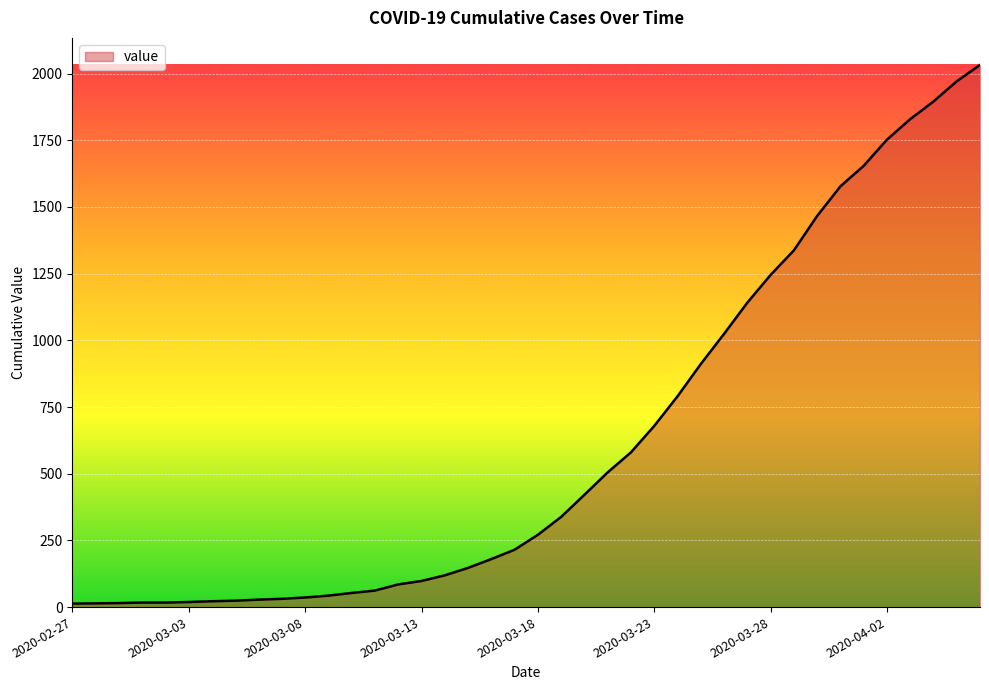

What is the greatest value displayed?

2032